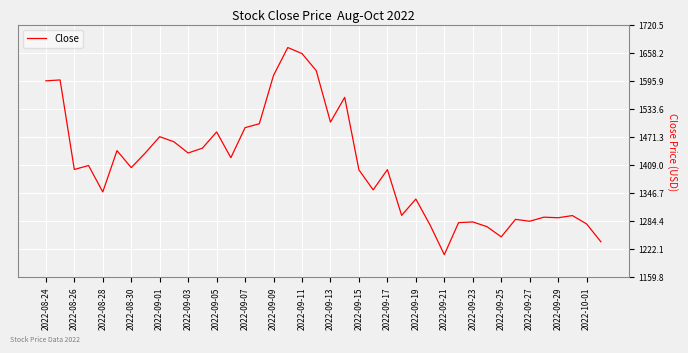

What is the difference between the maximum and minimum values?

460.7